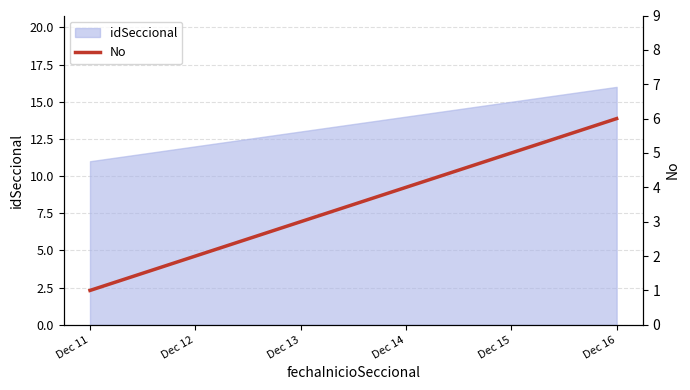

List the labels in order of value, largest first.

Dec 16, Dec 15, Dec 14, Dec 13, Dec 12, Dec 11